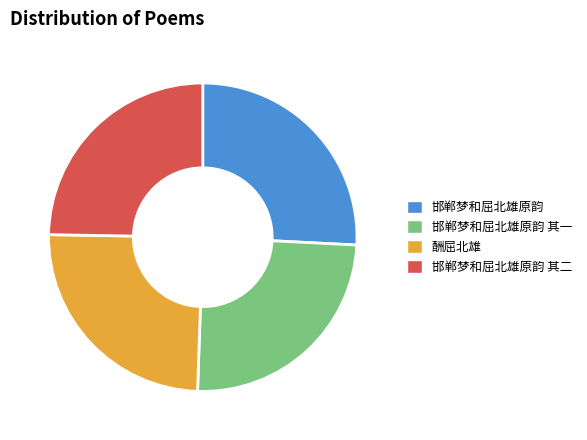

What is the change in value from 邯郸梦和屈北雄原韵 to 酬屈北雄?

-34244